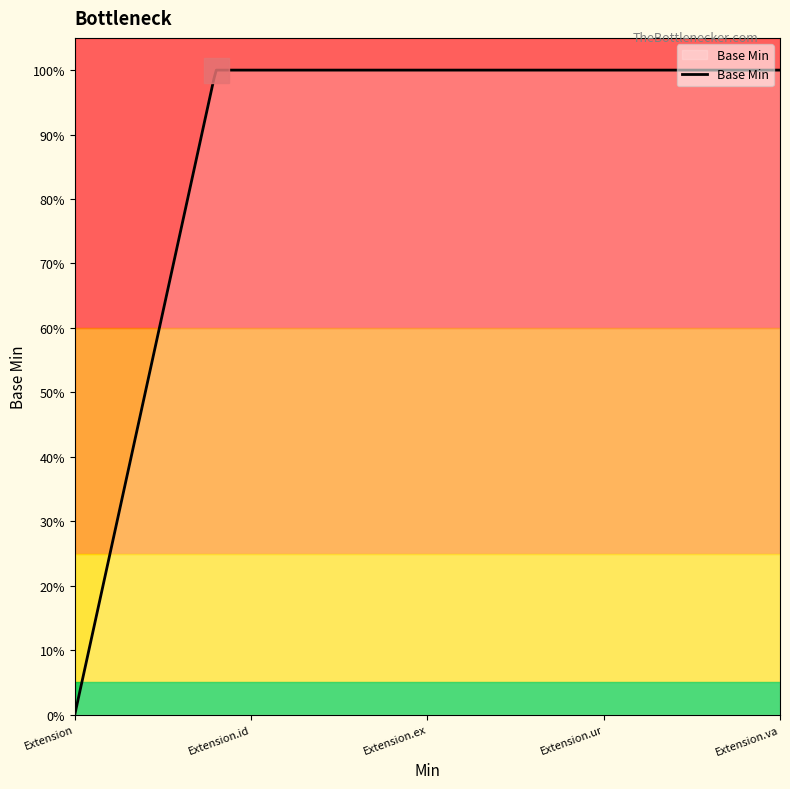

Does the chart display data point markers on the line(s)?

No